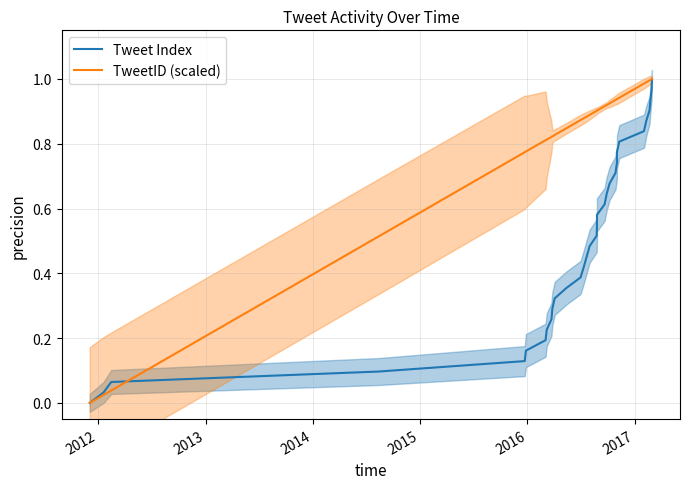

Is the value of Tweet Index at 18 greater than the value of TweetID (scaled) at 2017?

No